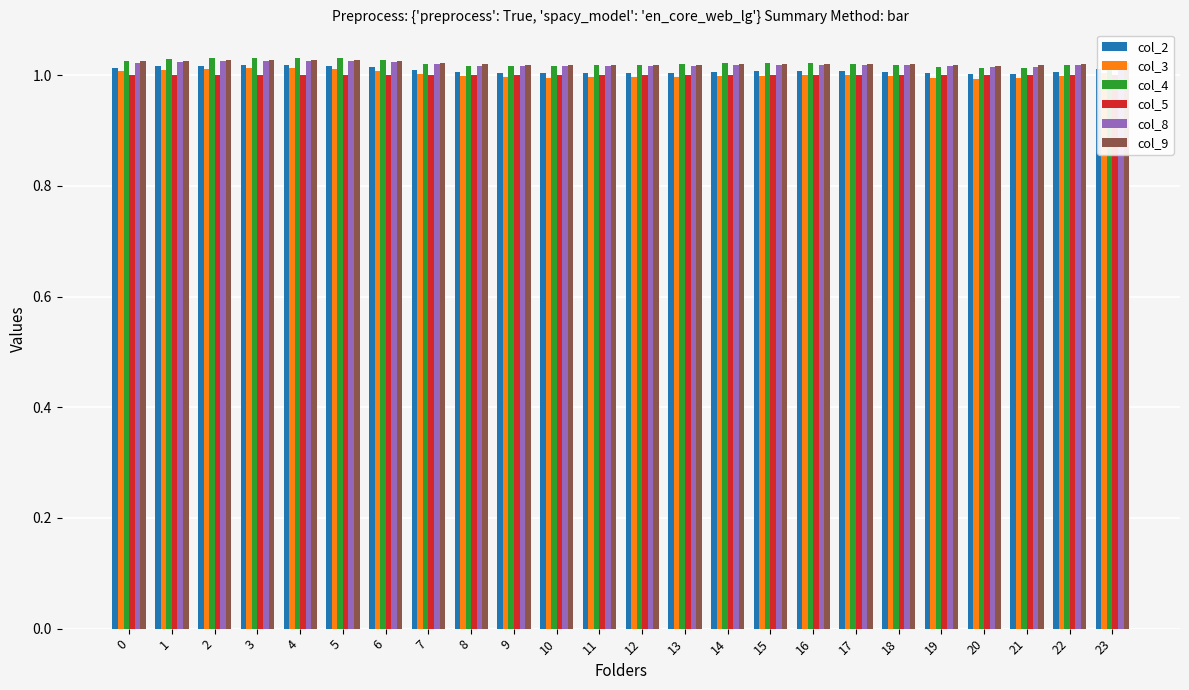

Read the col_8 value at 12.

1.0